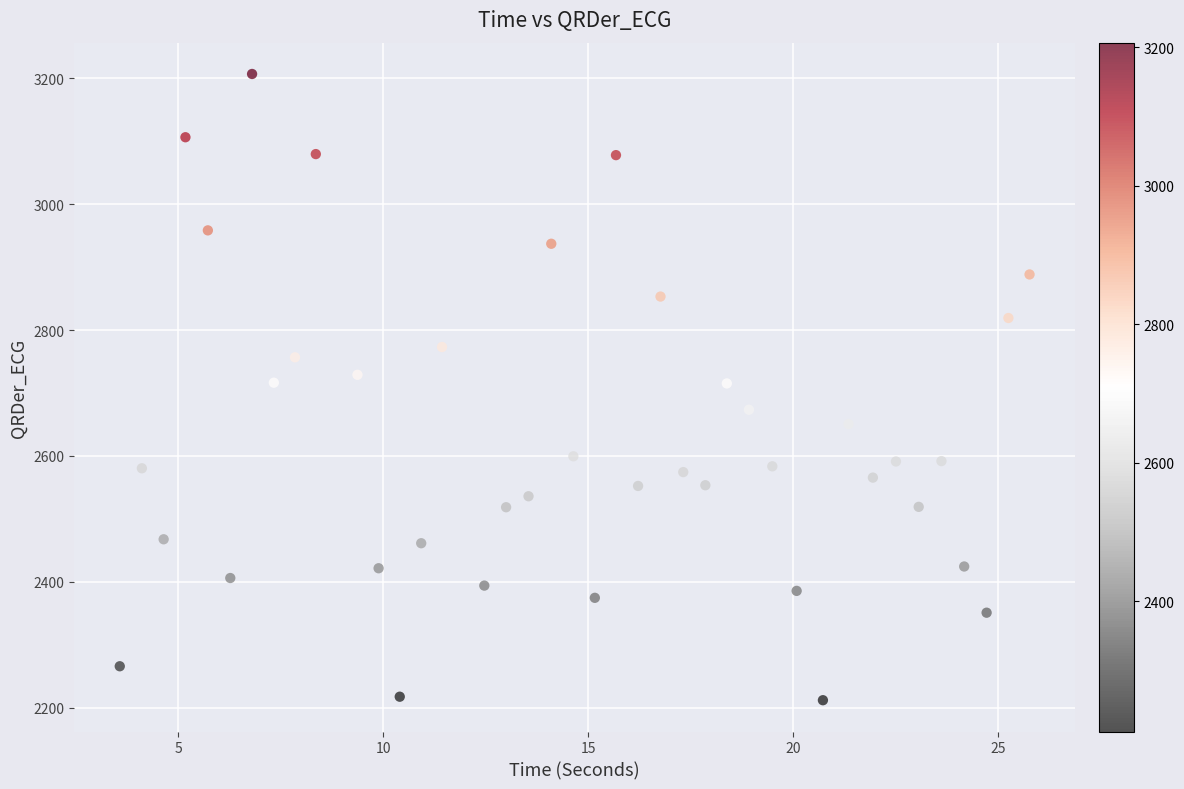

What is the range of Y values (max minus min)?

994.8